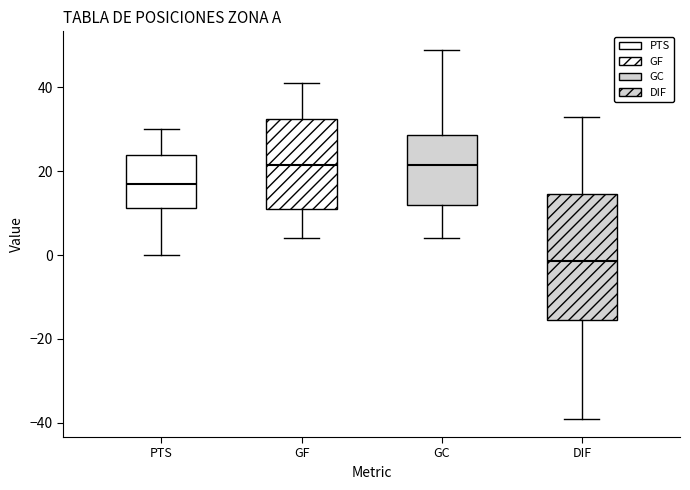

Reading left to right, transcribe this box plot: for each box, give where its median line is, the range the box spans, and where its two whiskers end, as read against the y-axis. The values are not printed on the chart, so give them approximately, as read against the axis.

PTS: median 18, box 12 to 24, whiskers 0 to 30
GF: median 22, box 12 to 32, whiskers 4 to 42
GC: median 22, box 12 to 28, whiskers 4 to 50
DIF: median -2, box -16 to 14, whiskers -38 to 34